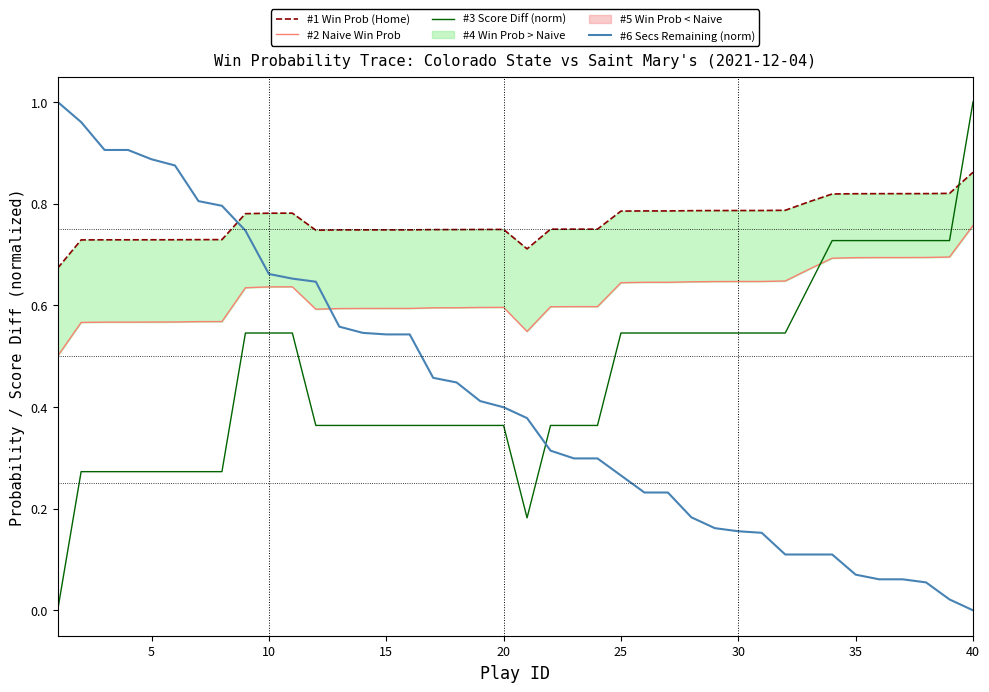

After their last crossing, which series has the higher values: #3 Score Diff (norm) or #6 Secs Remaining (norm)?

#3 Score Diff (norm)